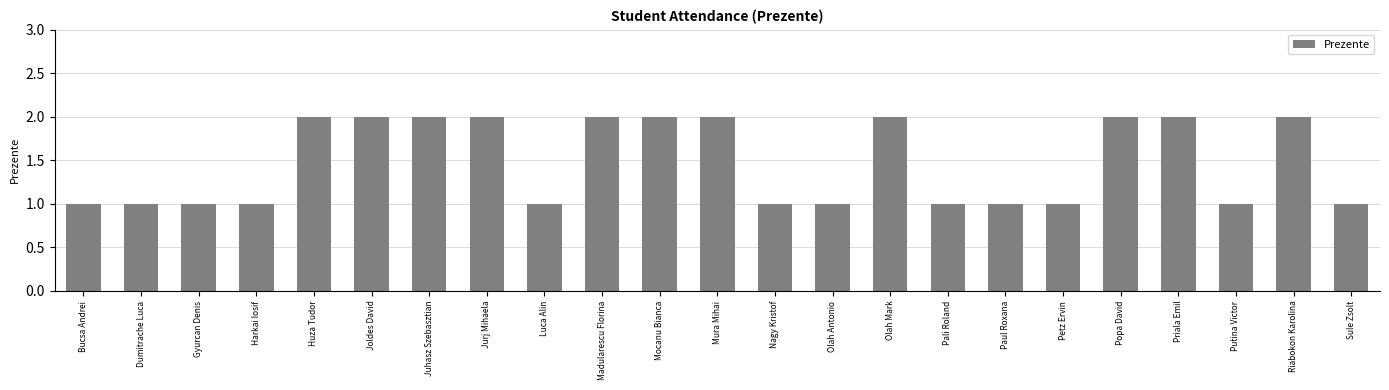

What is the sum of the values at Luca Alin and Priala Emil?

3